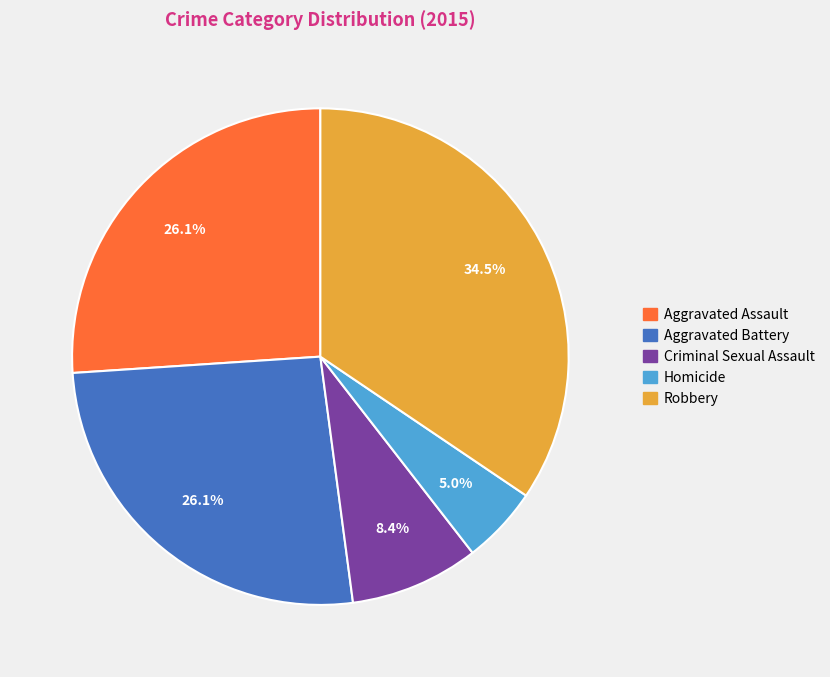

To the nearest percent, what is the average slice percentage?

20%